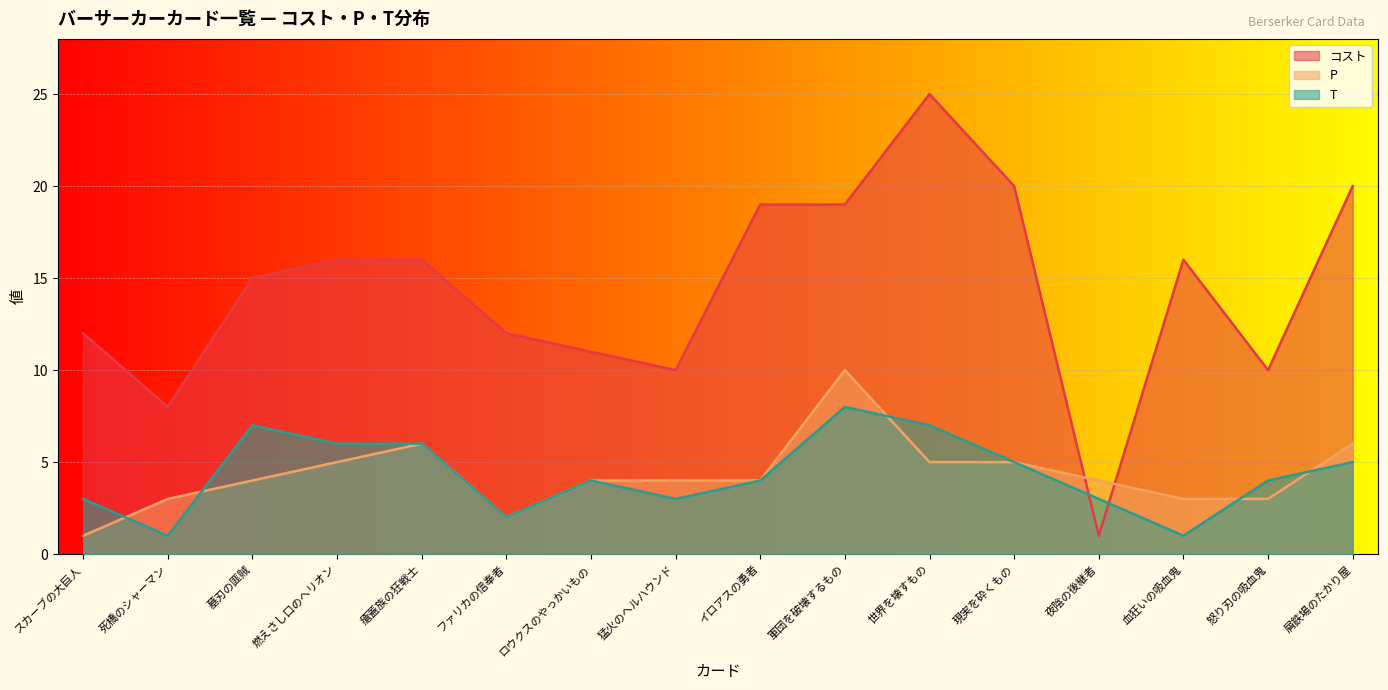

Does the chart display data point markers on the line(s)?

No